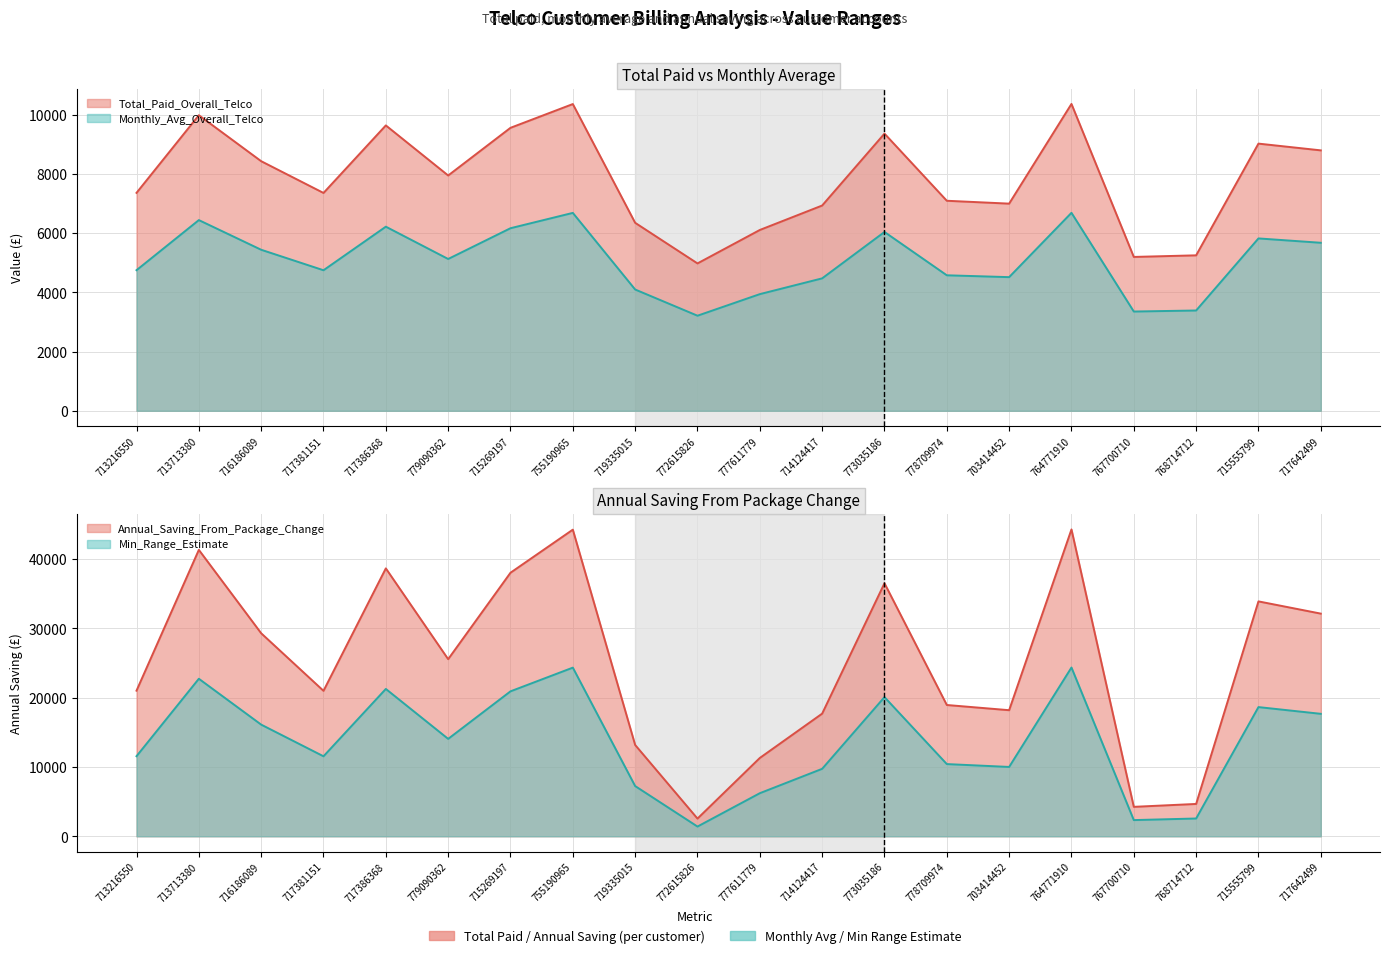

What is the sum of the Annual_Saving_From_Package_Change values at 716186089 and 719335015?

42472.2